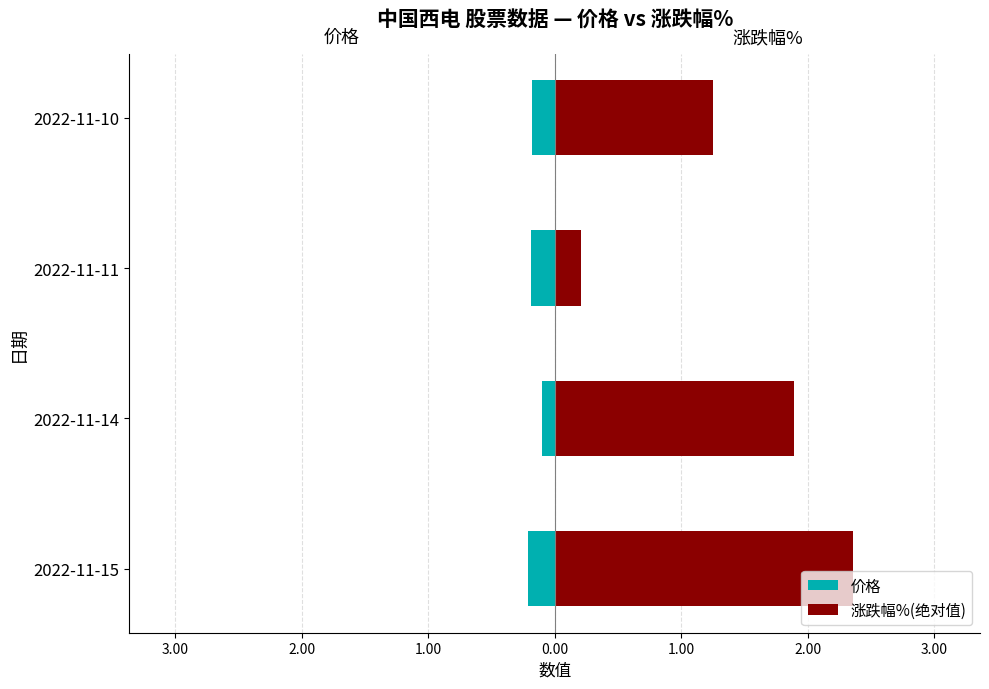

What is the difference between the maximum and minimum values in the 涨跌幅%(绝对值) series?

2.1